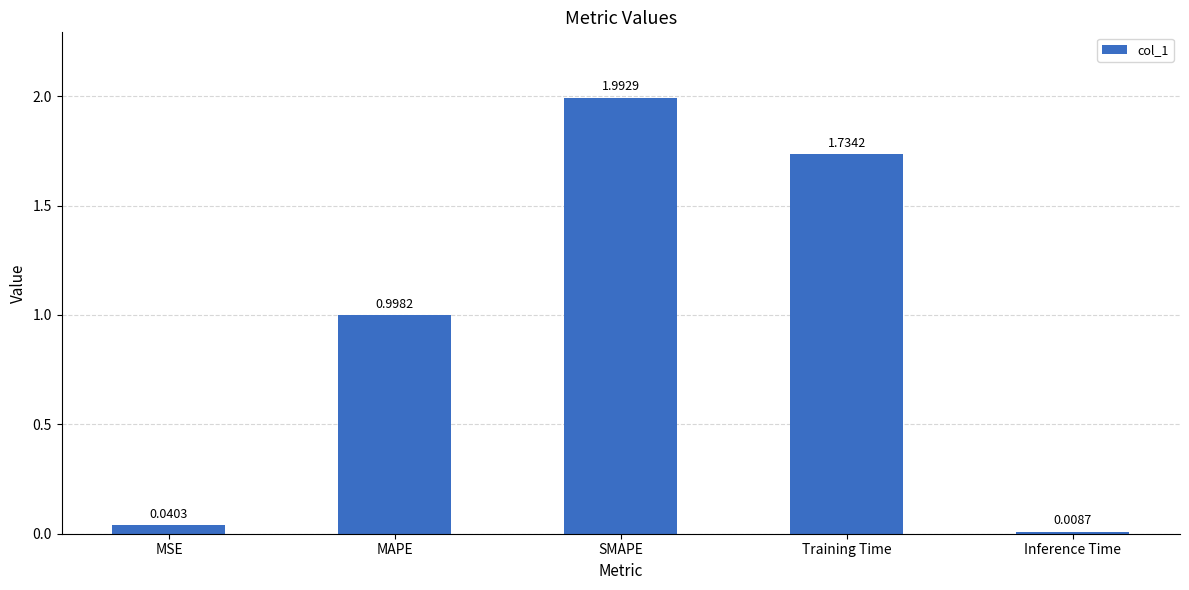

What value does the data have at MAPE?

1.0